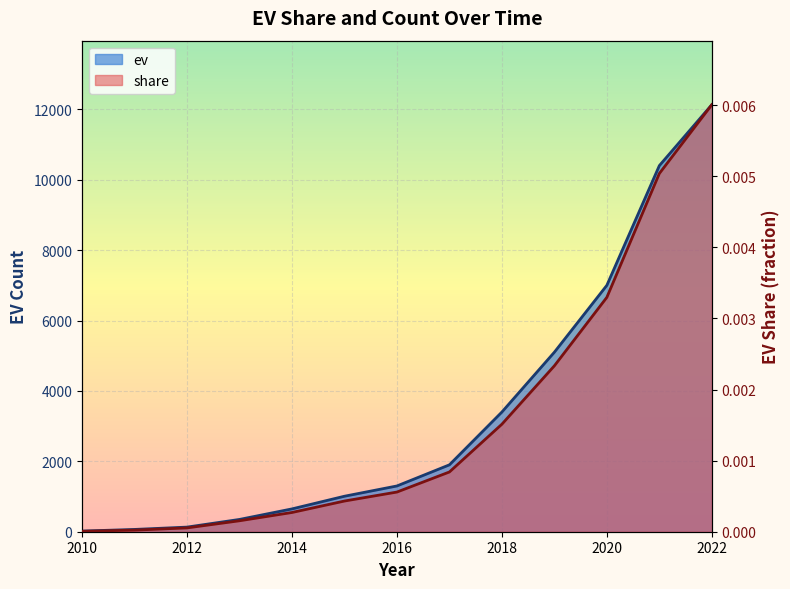

Which series has the widest spread of values?

ev